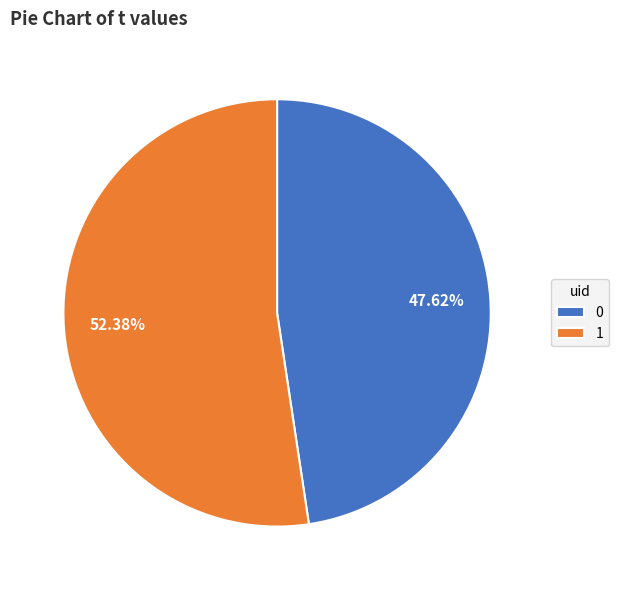

Which has a higher value, 0 or 1?

1